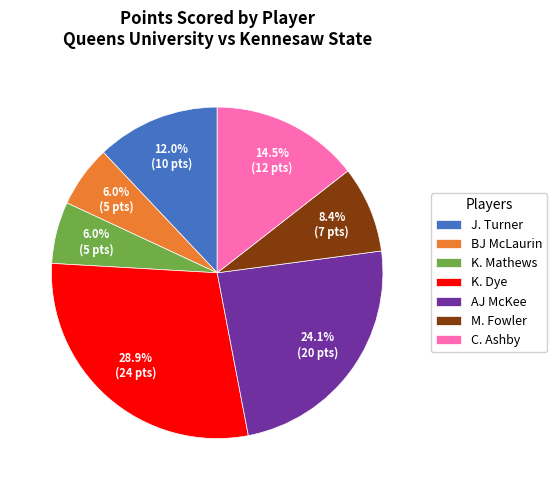

To the nearest percent, what percentage of the pie is K. Dye?

29%